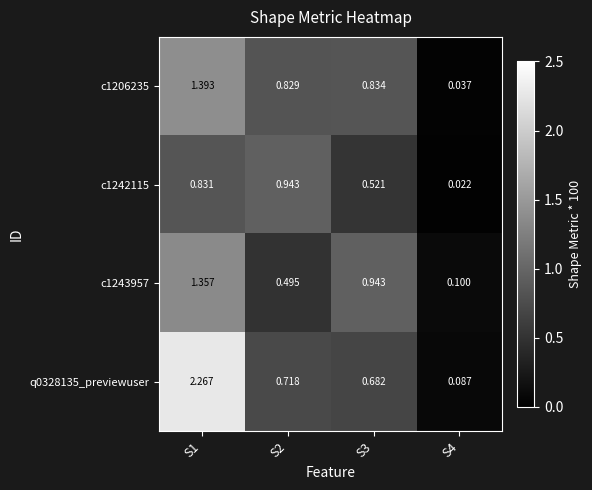

How many series are shown in this chart?

4